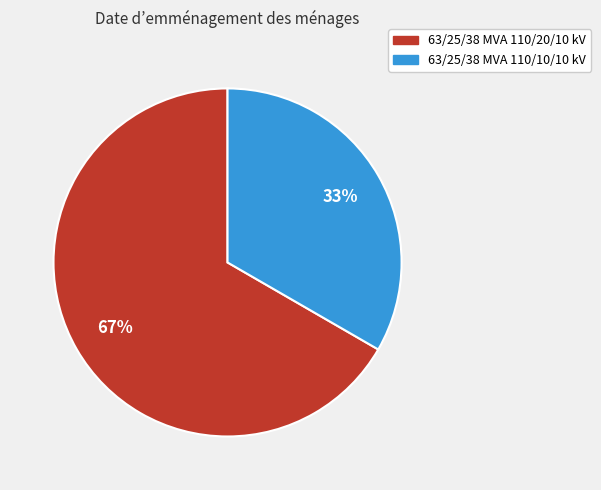

Which category has the smallest portion of the pie?

63/25/38 MVA 110/10/10 kV